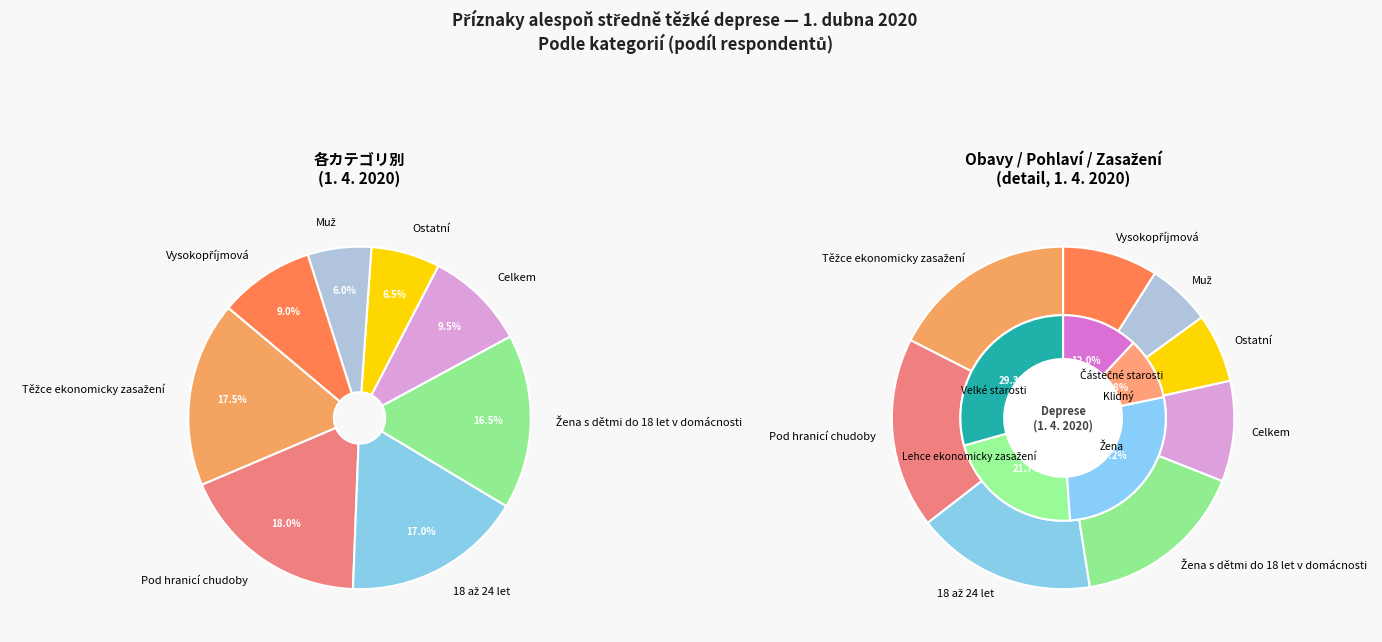

Is there any slice that represents more than half of the pie?

No